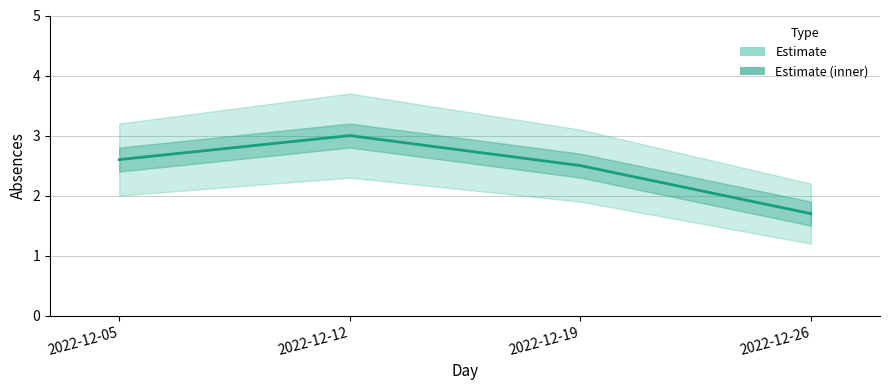

What is the change in value from 2022-12-19 to 2022-12-26?

-0.8